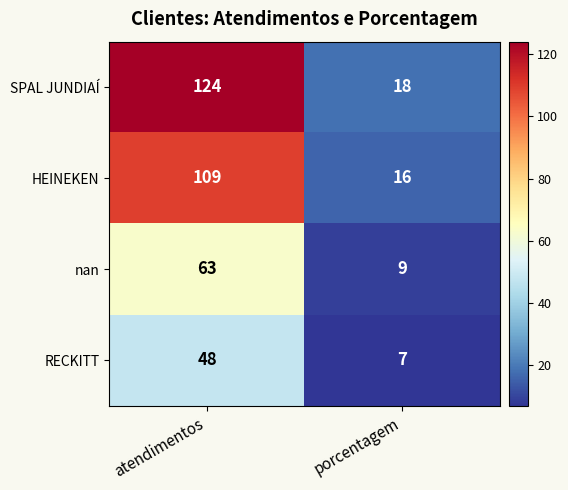

What is the minimum value for nan?

9